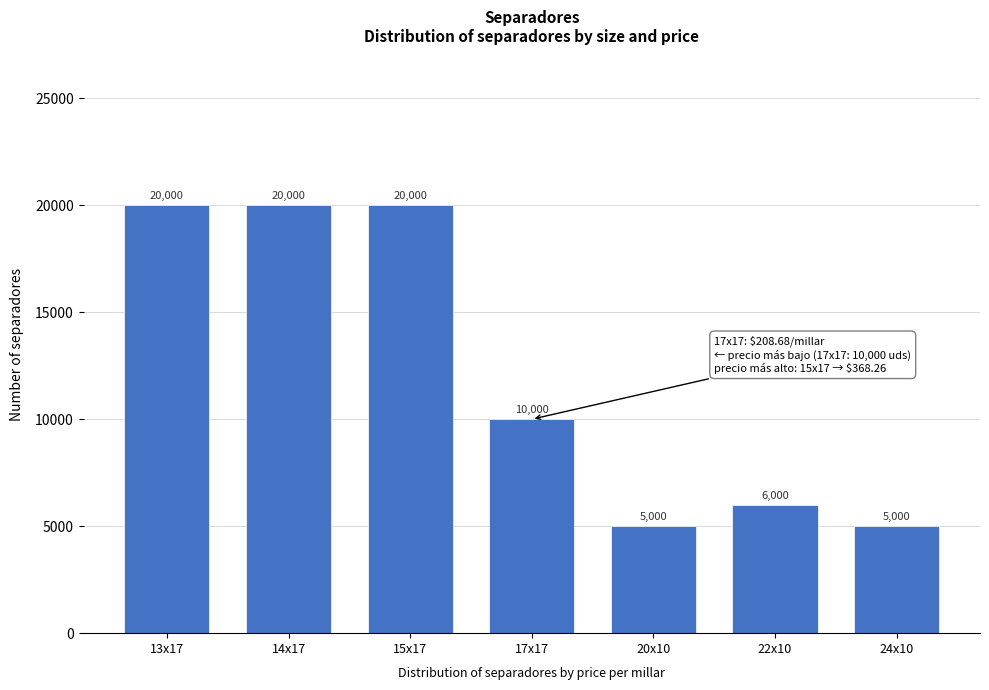

Reading left to right, what are all the values shown in this chart?

20000	20000	20000	10000	5000	6000	5000